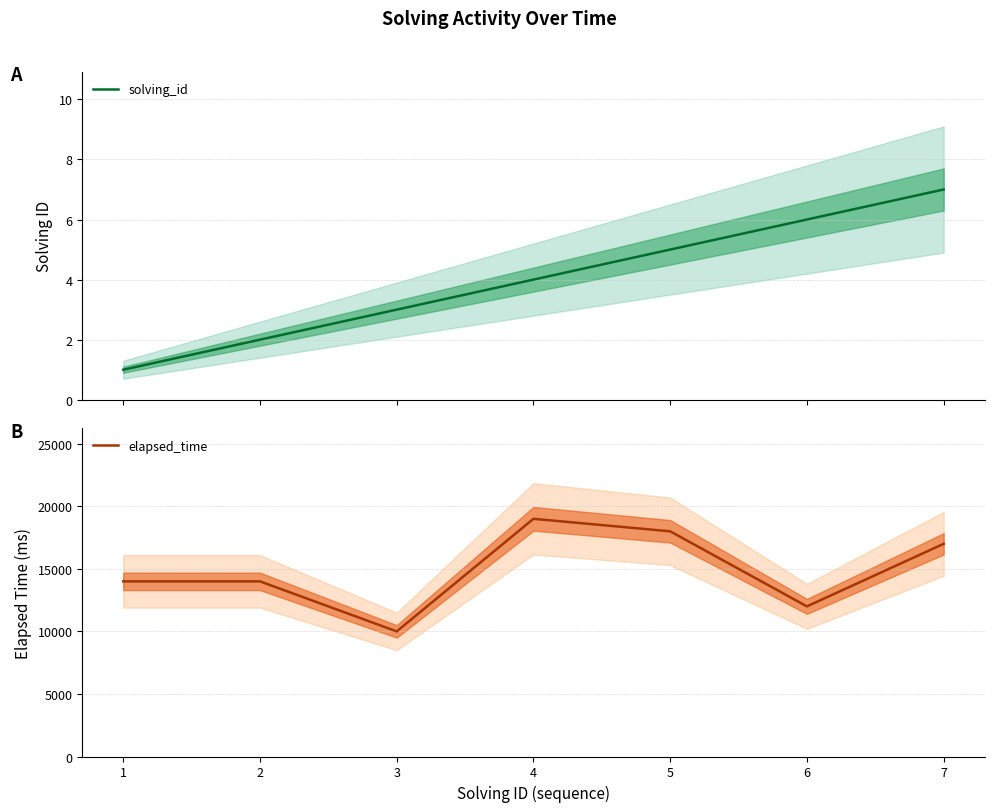

At which category is the sum across all series the highest?

4